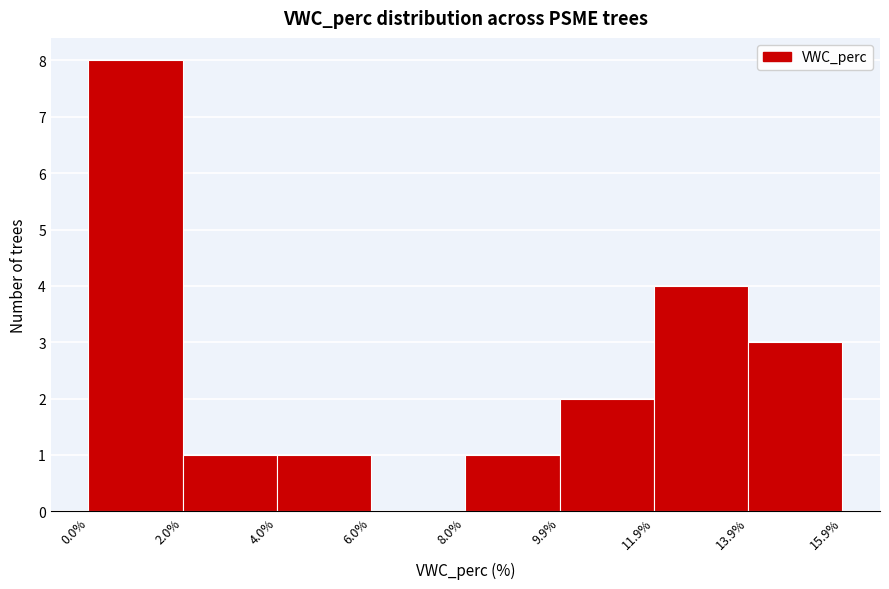

Over which range of the x-axis is the bar tallest?

0.0% to 2.0%